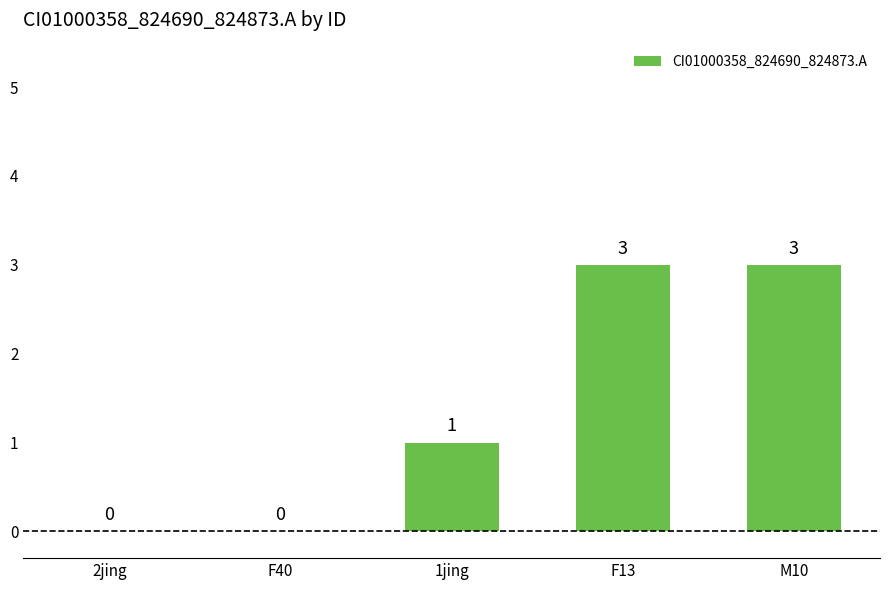

What is the greatest value displayed?

3